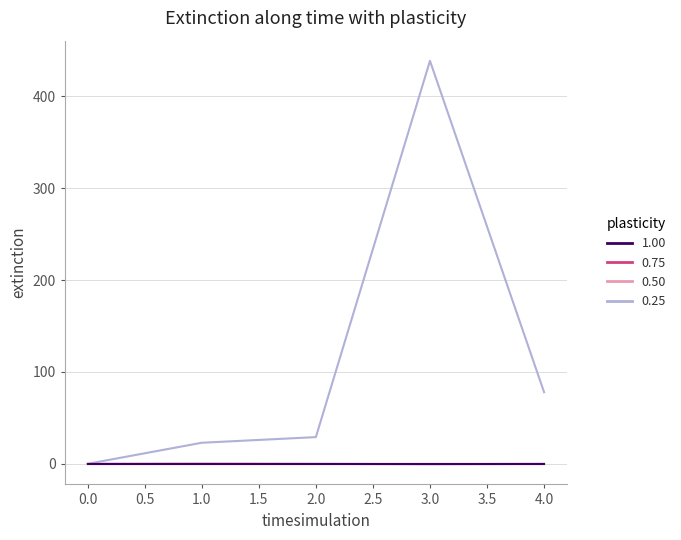

Does the chart have visible grid lines?

Yes